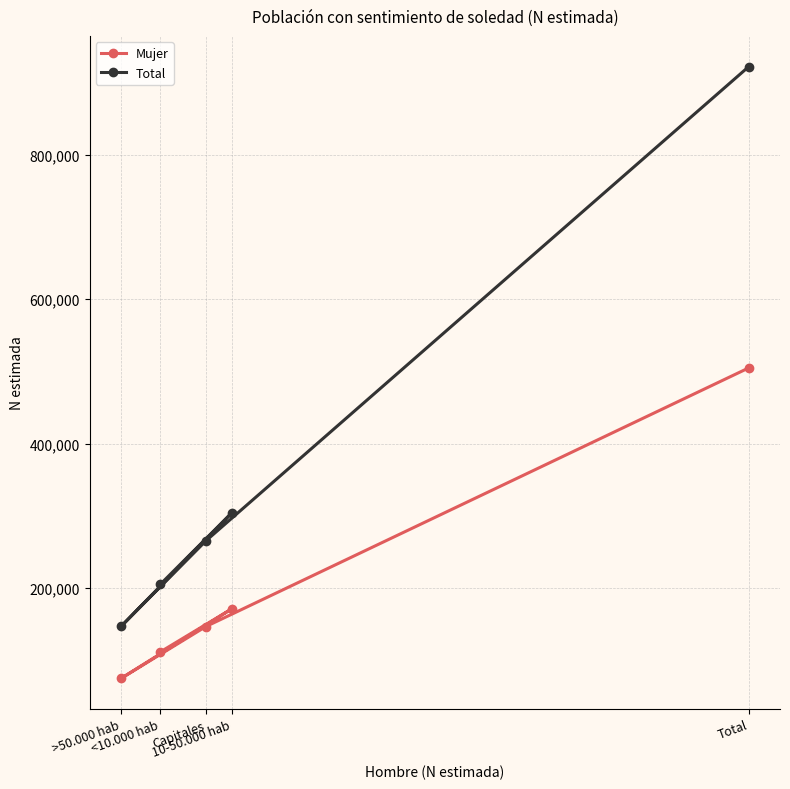

What is the difference between the maximum and second lowest values in the Mujer series?

393130